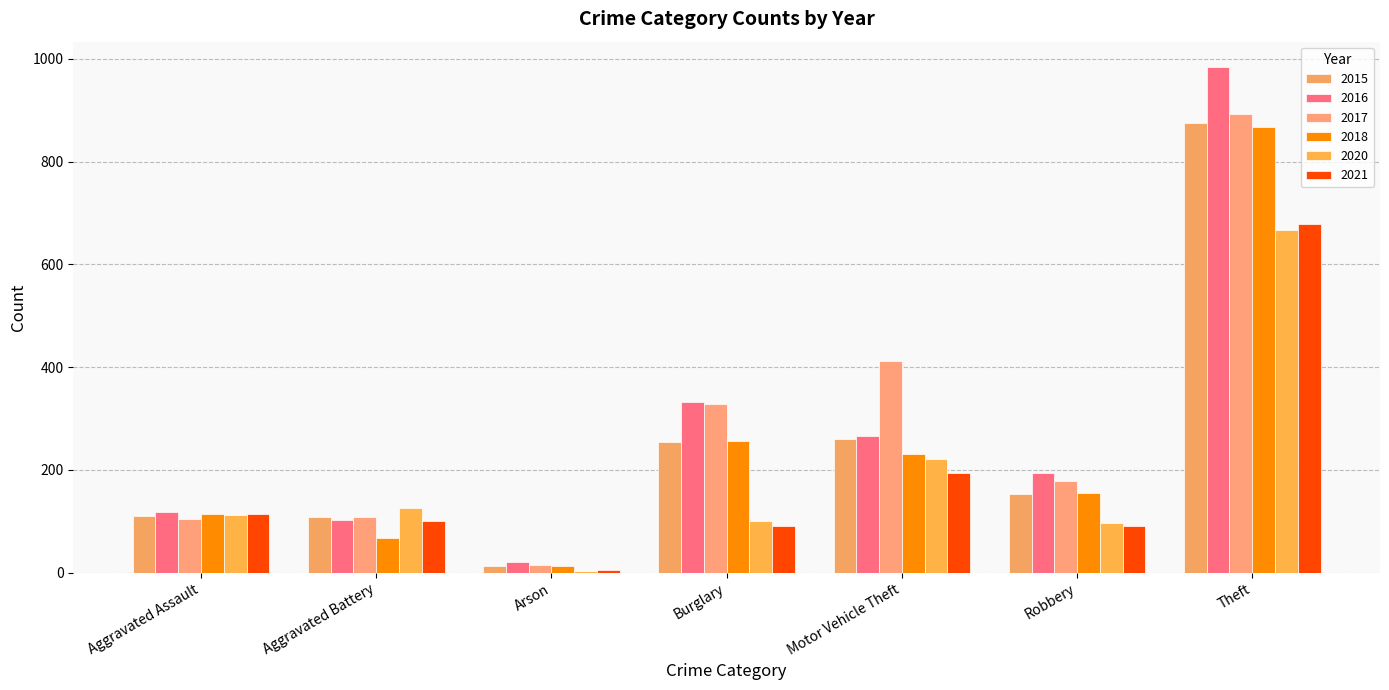

Are the bars horizontal?

No